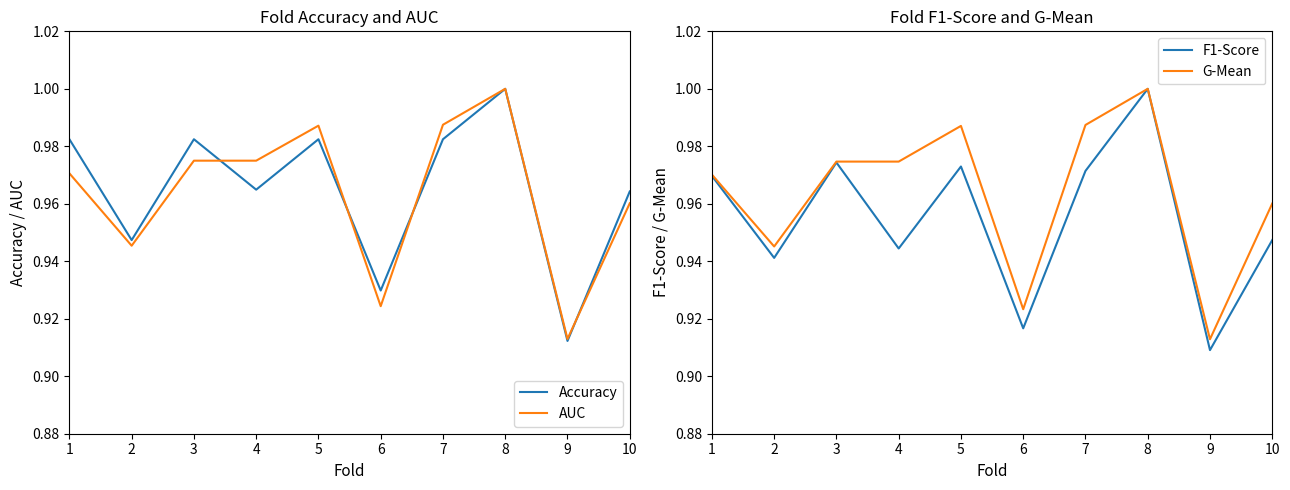

Is the value of Accuracy at 3 greater than the value of G-Mean at 10?

Yes